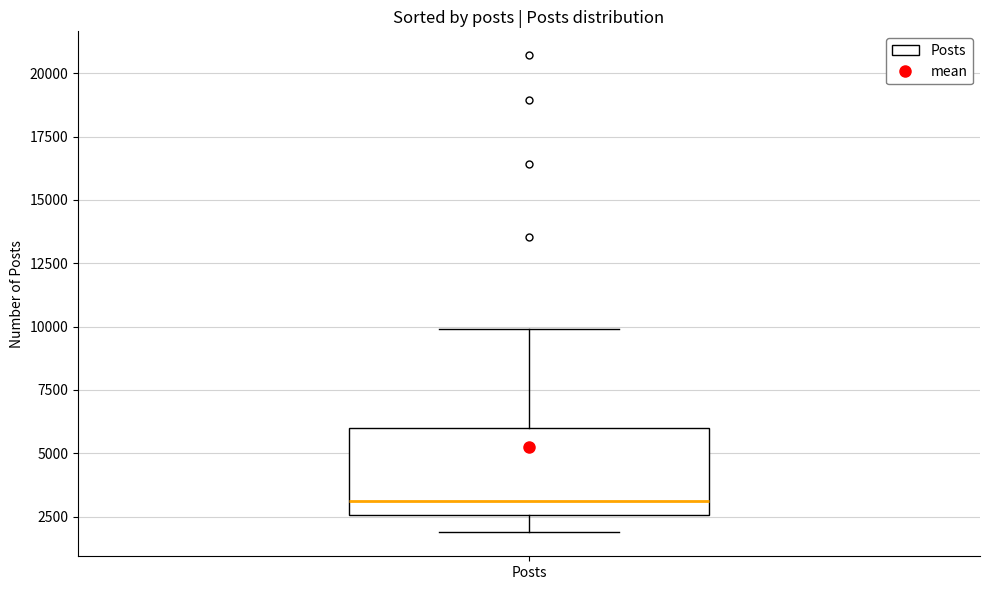

Read this box plot against the y-axis: the position of the median line, the range covered by the box, and the ends of both whiskers. The values are not printed on the chart, so give them approximately, as read against the axis.

median 3000, box 2500 to 6000, whiskers 2000 to 10000